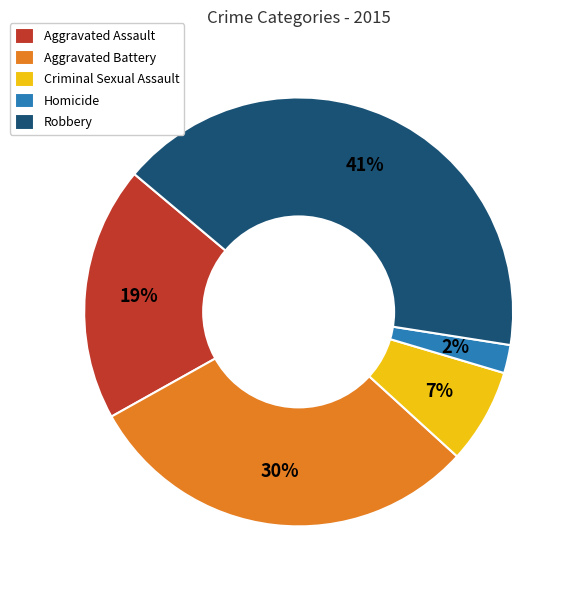

What is the smallest slice in the pie chart?

Homicide